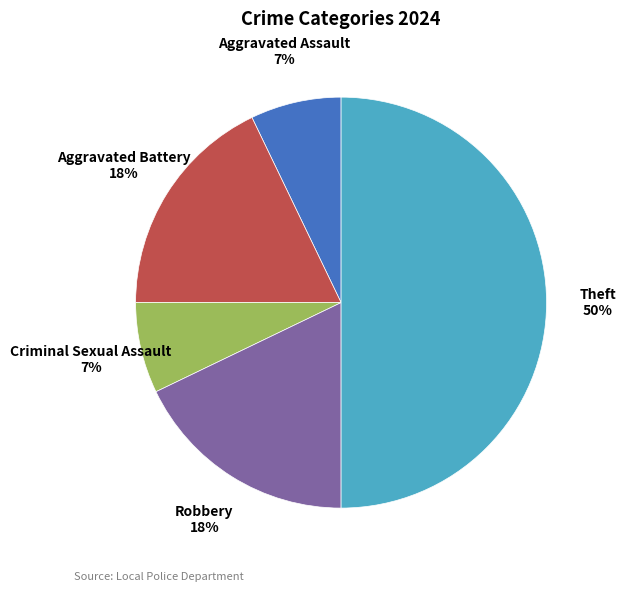

To the nearest percent, what is the combined percentage of Theft and Aggravated Assault?

57%